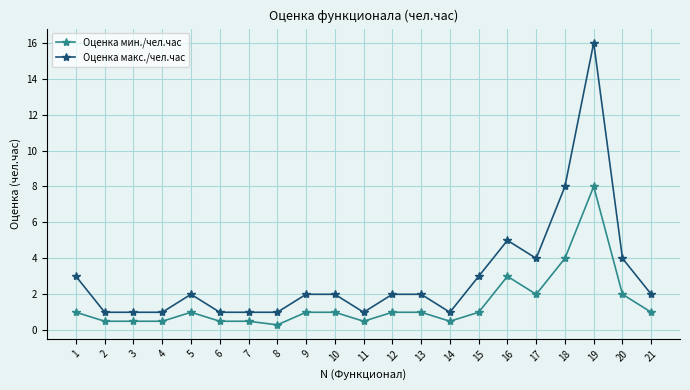

What is the difference between the Оценка макс./чел.час values at 15 and 9?

1.0